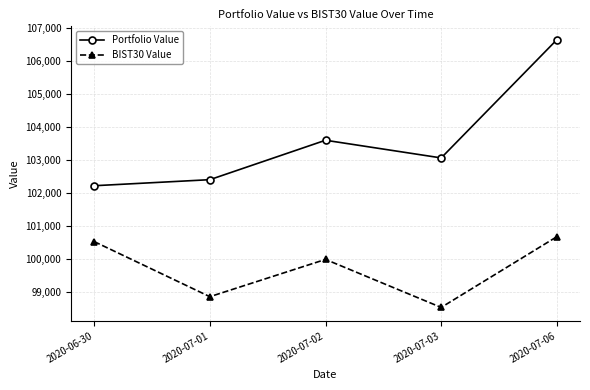

How many distinct data groups are displayed?

2